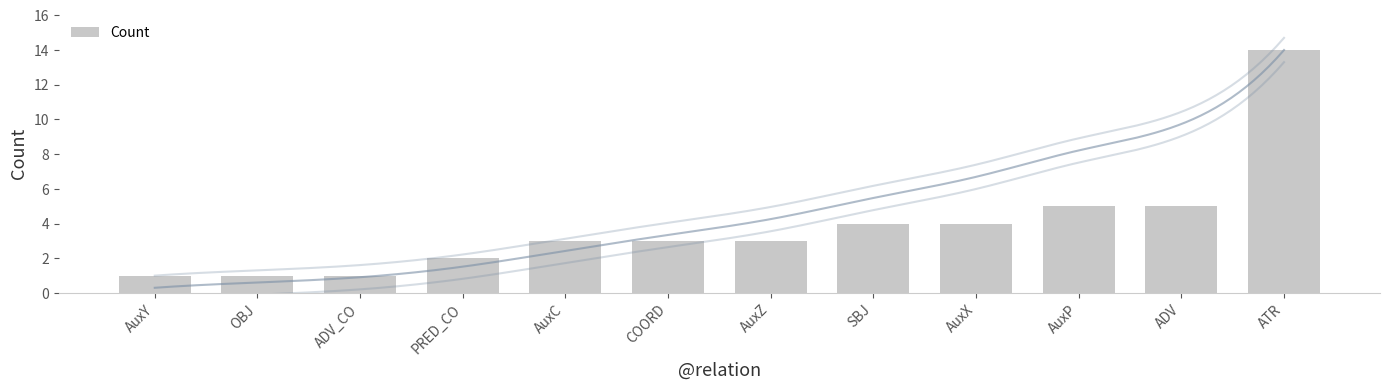

What is the difference between the maximum and minimum values?

13